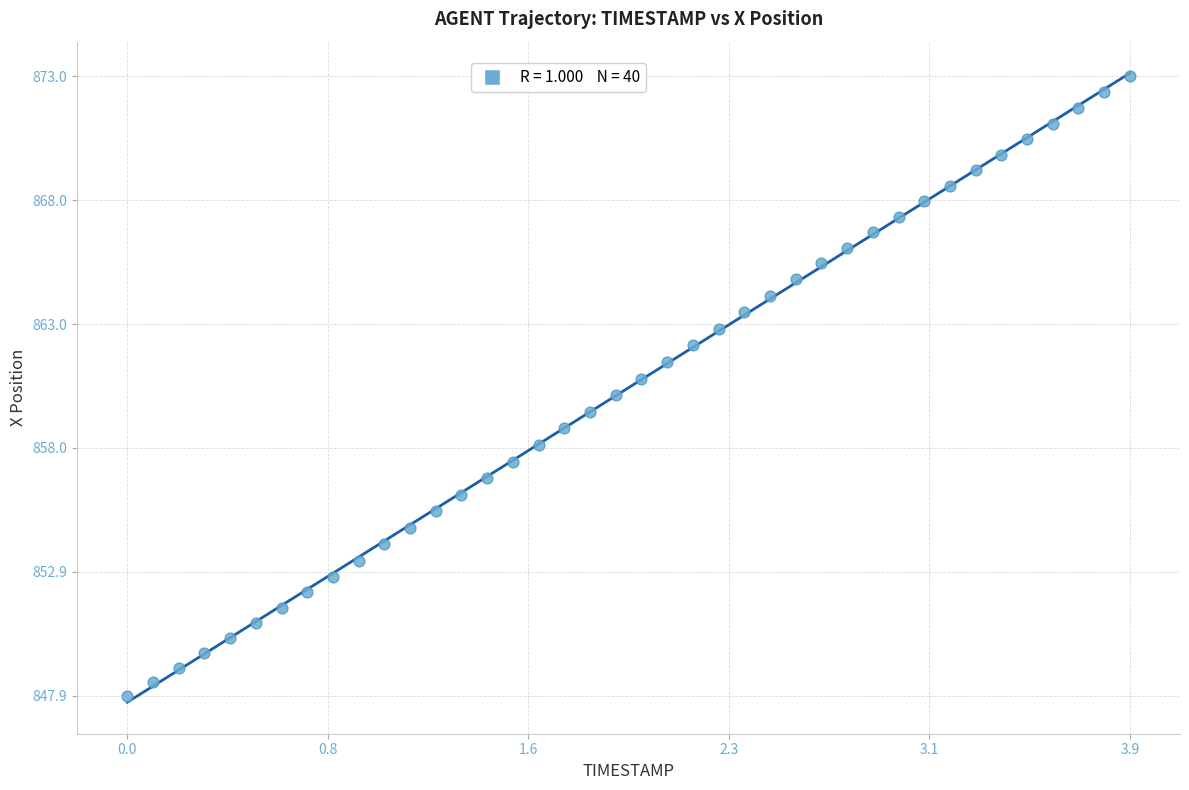

What is the range of X values (max minus min)?

3.9